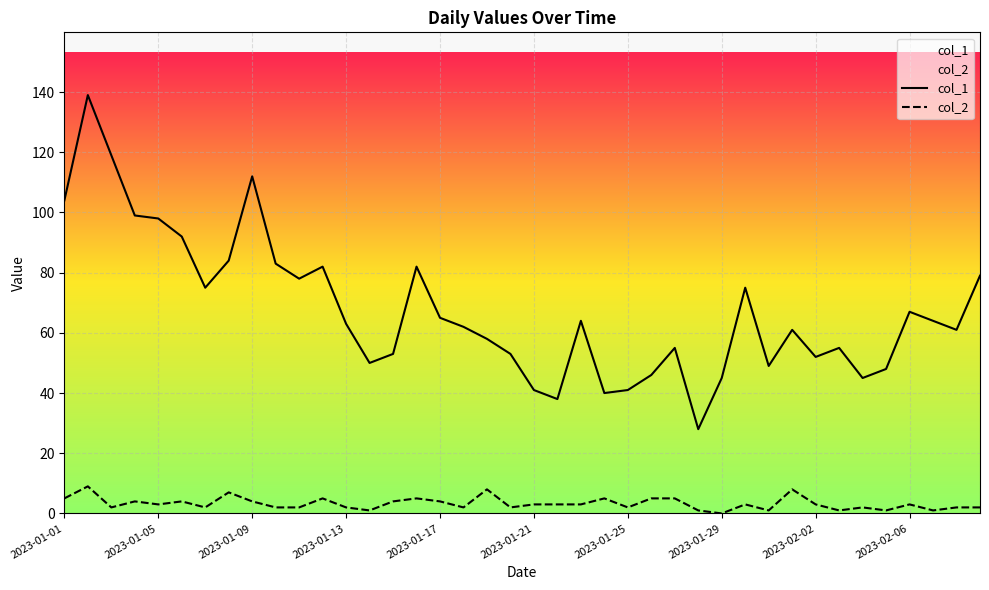

Is it true that col_2 equals 8 at 31?

True